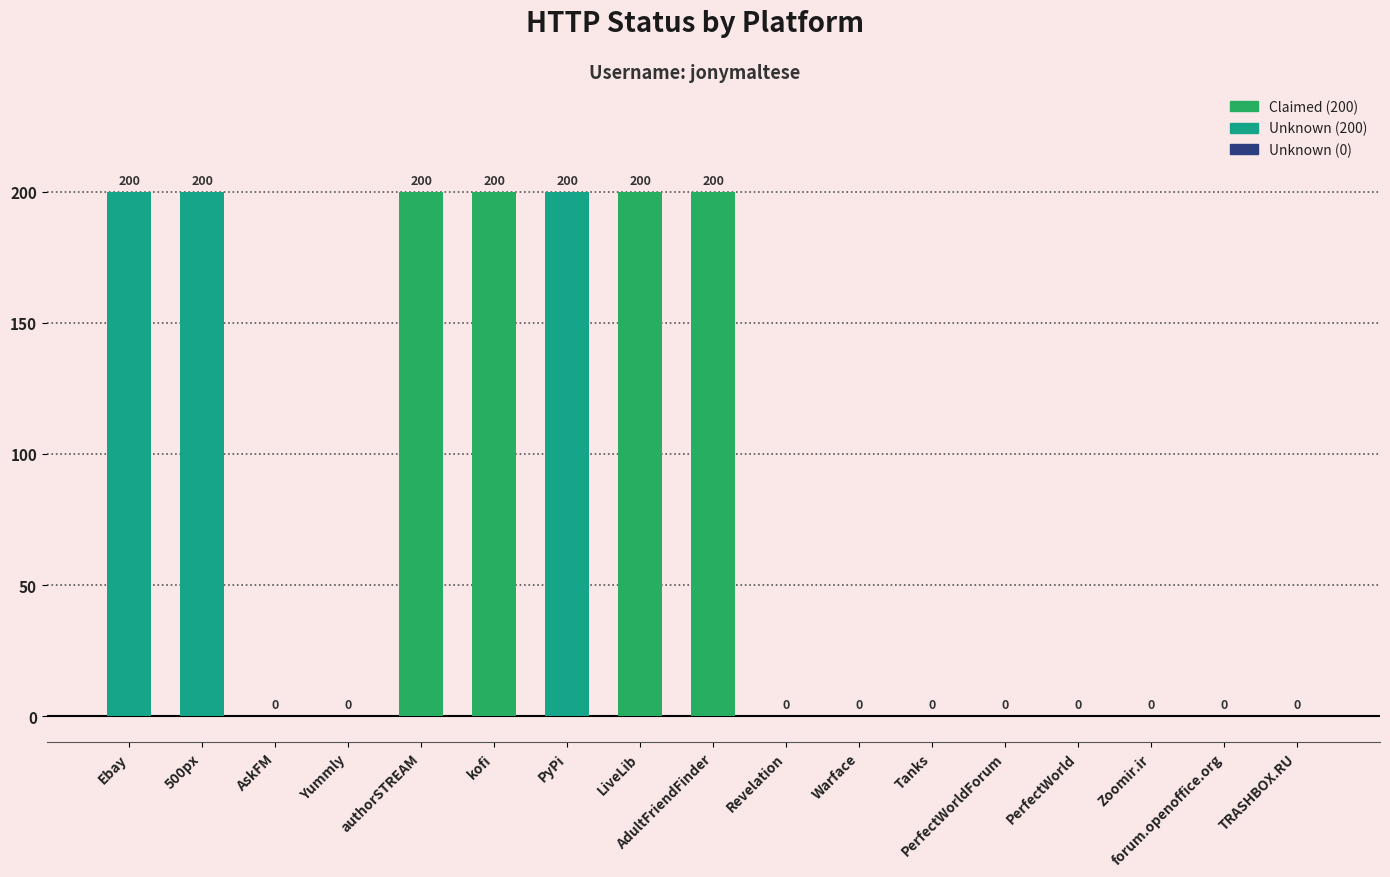

The chart shows a value of 0 at PerfectWorldForum. True or false?

True